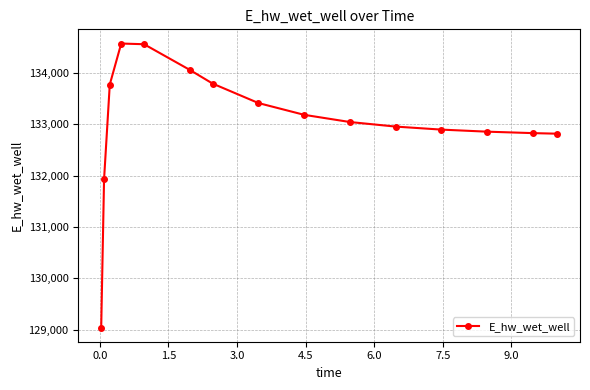

What is the greatest value displayed?

134564.7